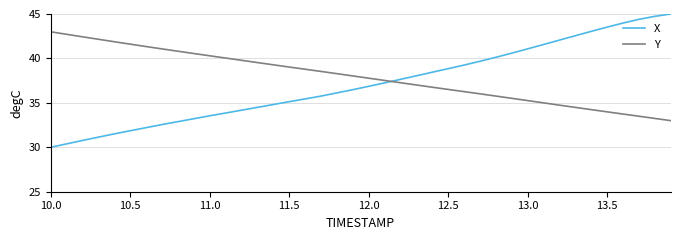

What is the difference between the second highest and second lowest values in the X series?

14.4